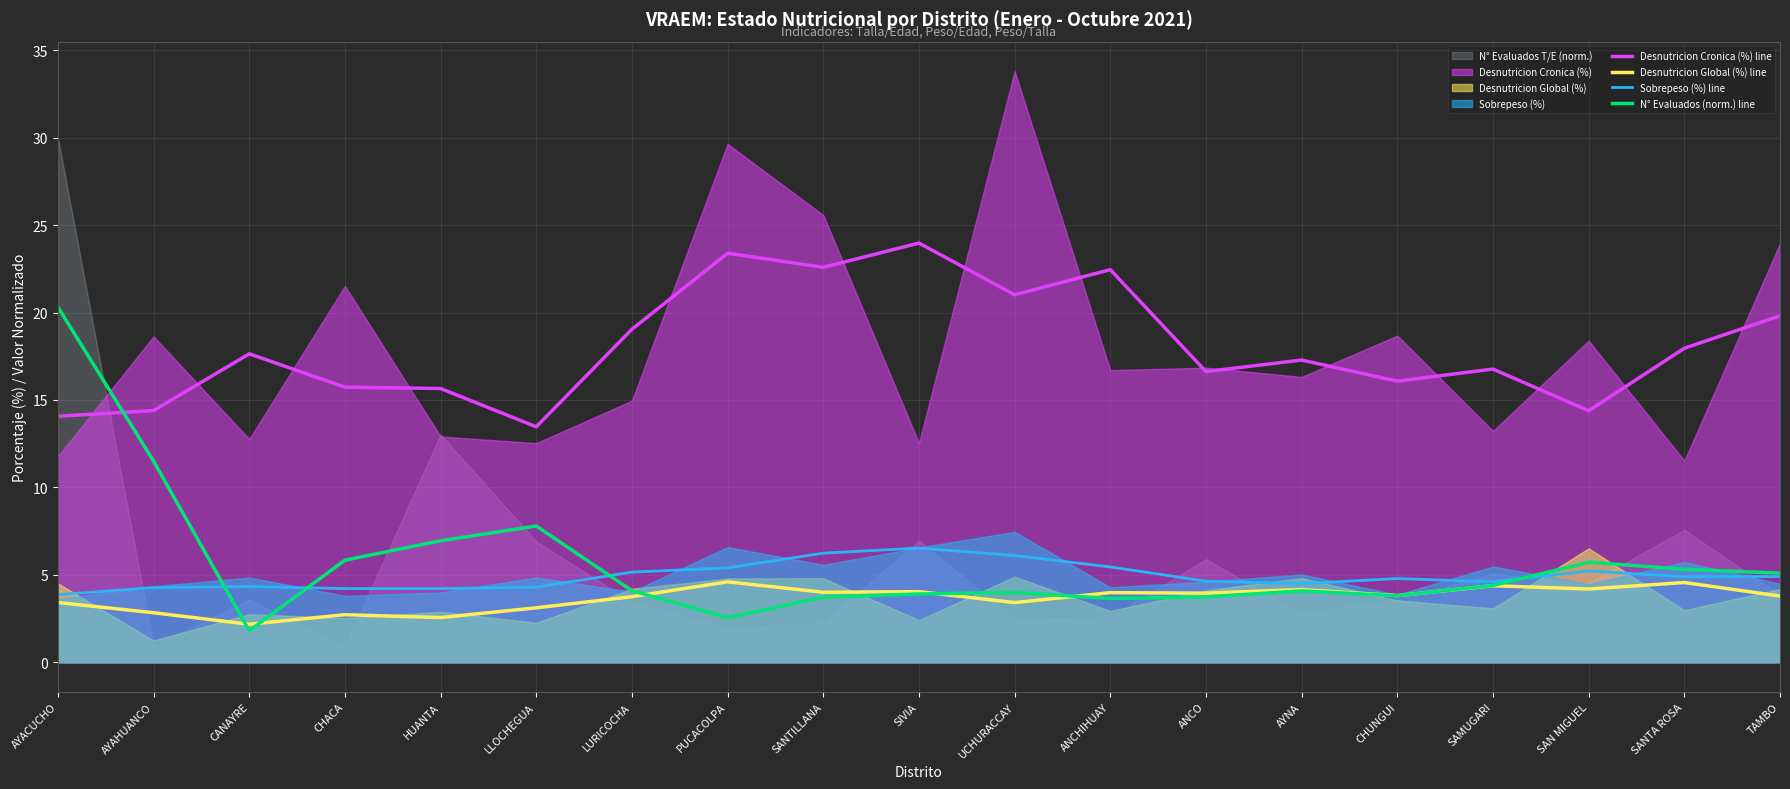

At which label does Sobrepeso (%) line first exceed 4?

AYAHUANCO